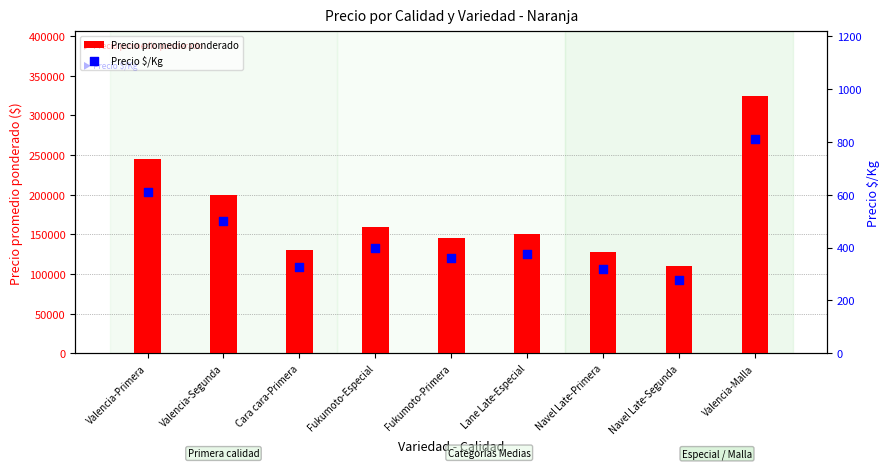

Which series has the largest total across all categories?

Precio promedio ponderado